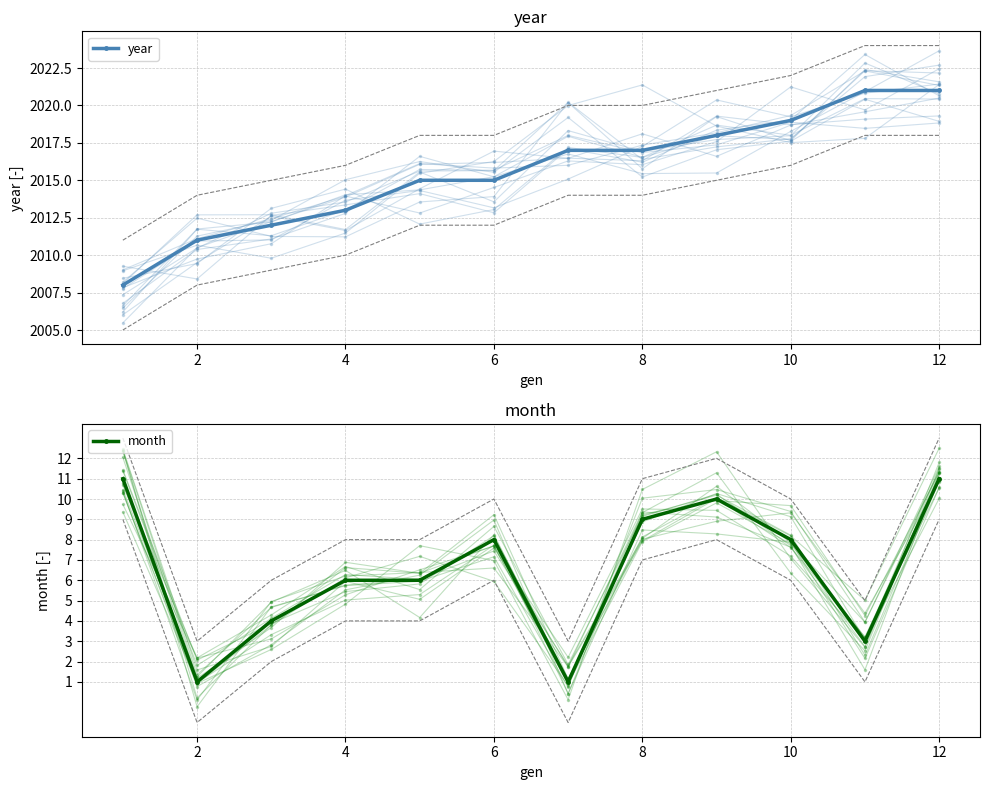

Which series has the largest range (max minus min)?

year